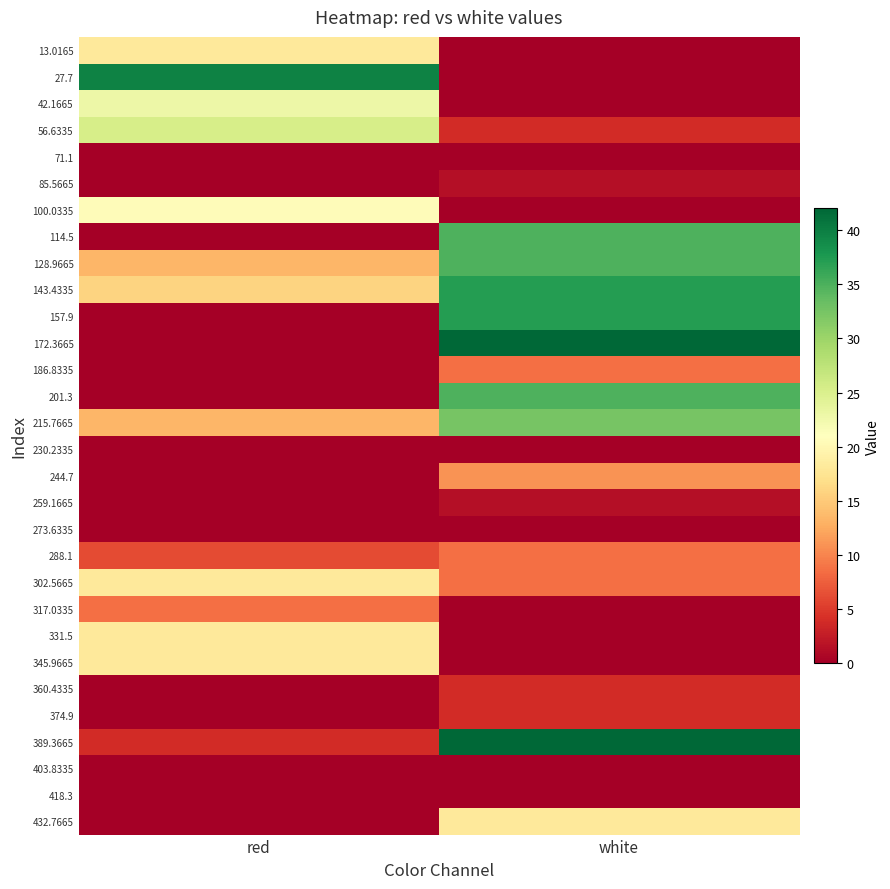

Rank the series at white from lowest to highest value.

13.0165, 27.7, 42.1665, 71.1, 100.0335, 230.2335, 273.6335, 317.0335, 331.5, 345.9665, 403.8335, 418.3, 85.5665, 259.1665, 56.6335, 360.4335, 374.9, 186.8335, 288.1, 302.5665, 244.7, 432.7665, 215.7665, 114.5, 128.9665, 201.3, 143.4335, 157.9, 172.3665, 389.3665